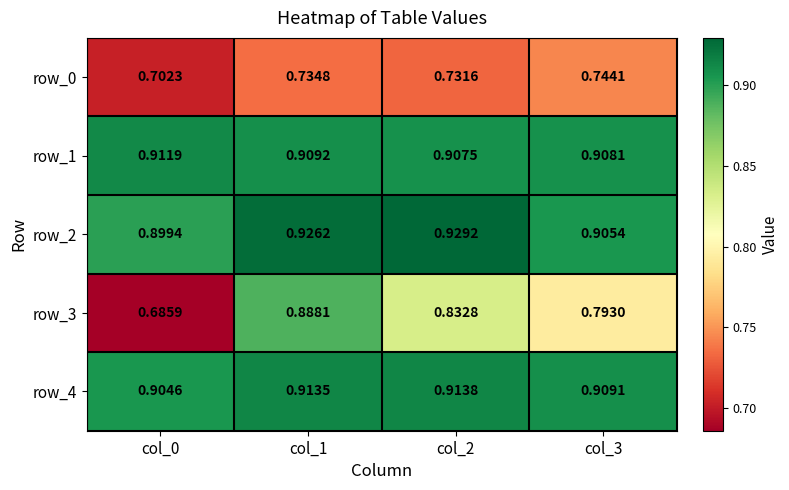

Between col_0 and col_2, which series saw the biggest shift?

row_3